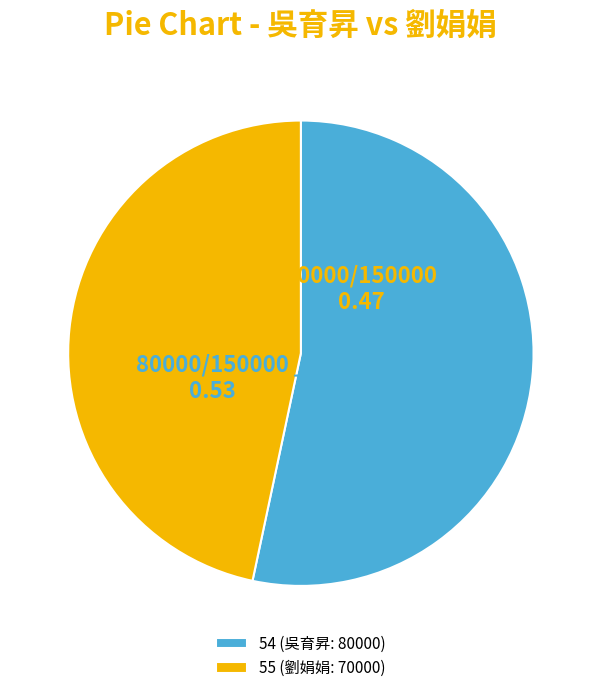

What is the smallest slice in the pie chart?

55